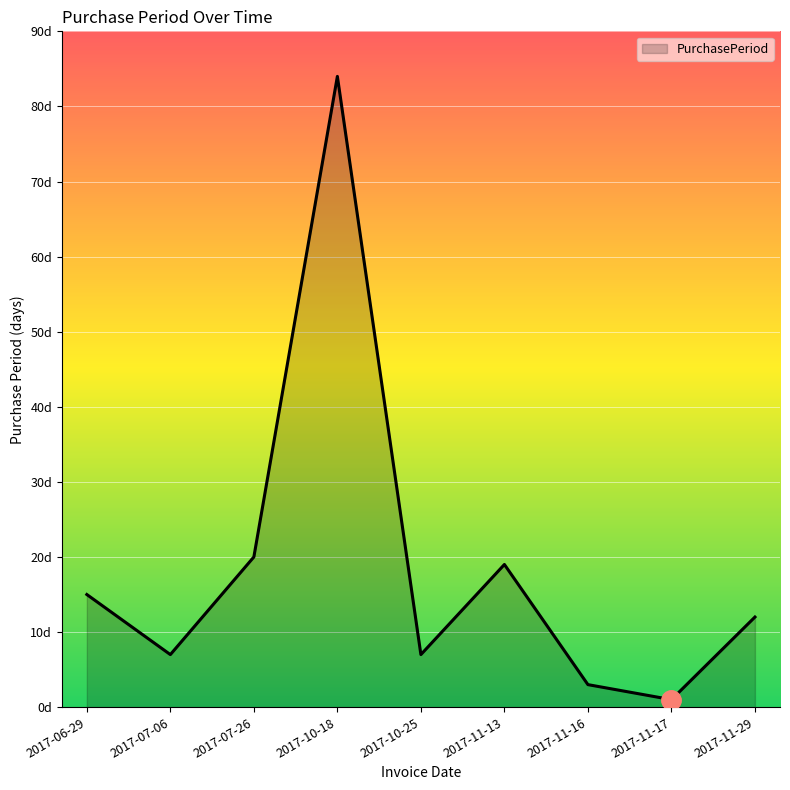

Does the chart display data point markers on the line(s)?

No